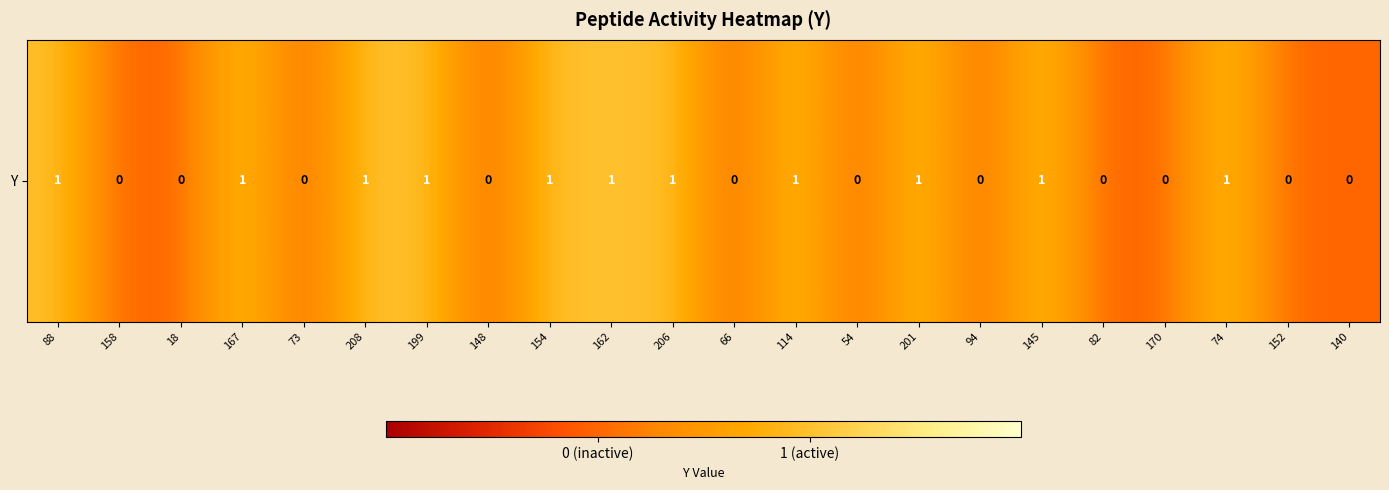

Reading right to left, list all the values displayed in this chart.

0	0	1	0	0	1	0	1	0	1	0	1	1	1	0	1	1	0	1	0	0	1